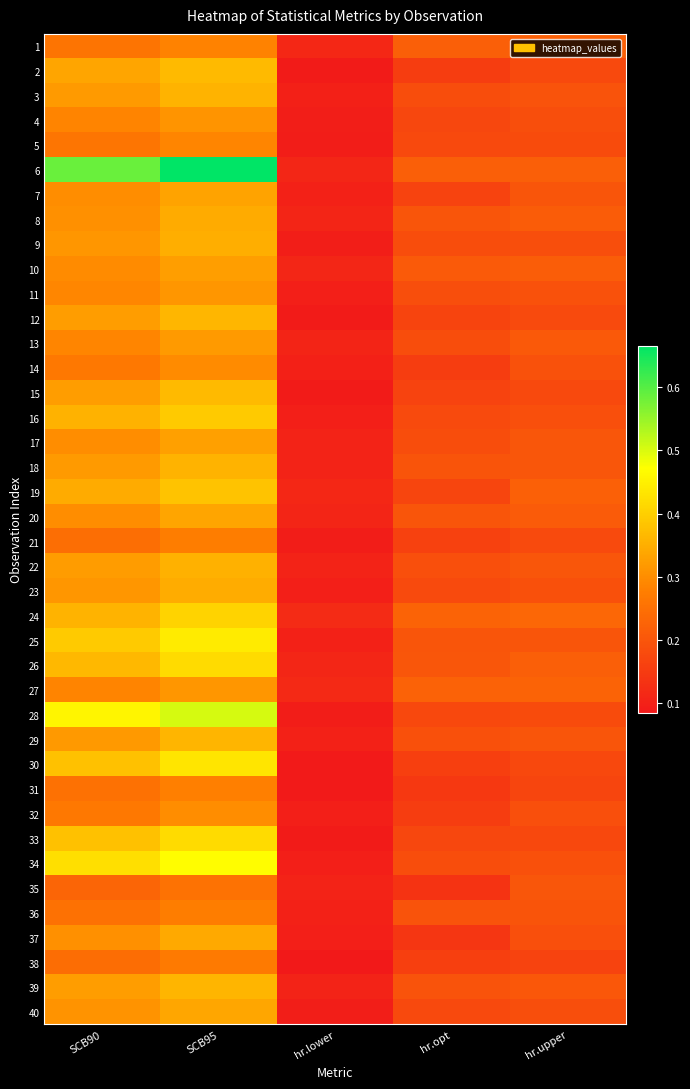

Which has a higher value, SCB90 or hr.opt?

SCB90